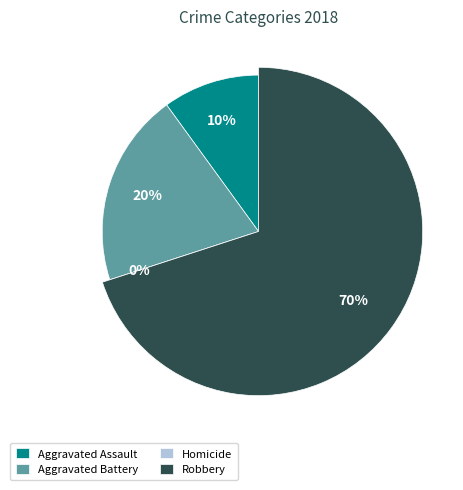

To the nearest percent, what is the combined percentage of Aggravated Assault and Robbery?

80%